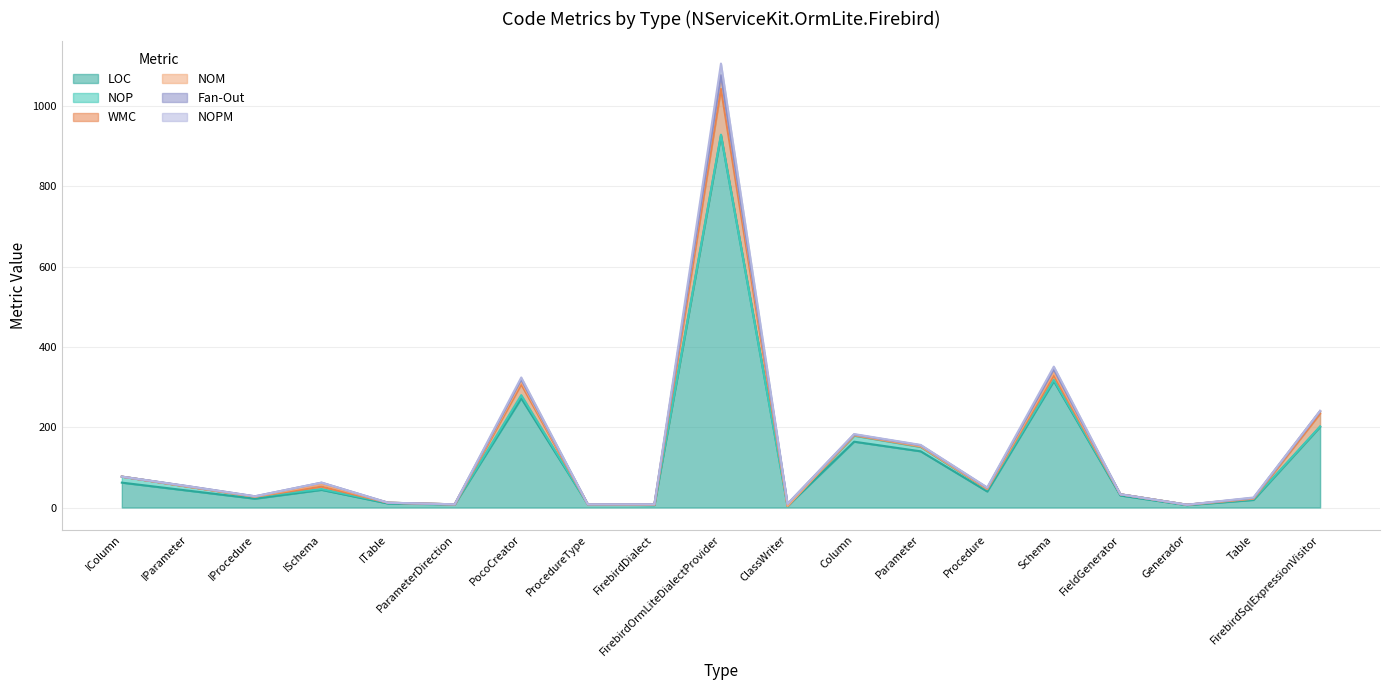

What is the label of the 14th point from the right?

ParameterDirection